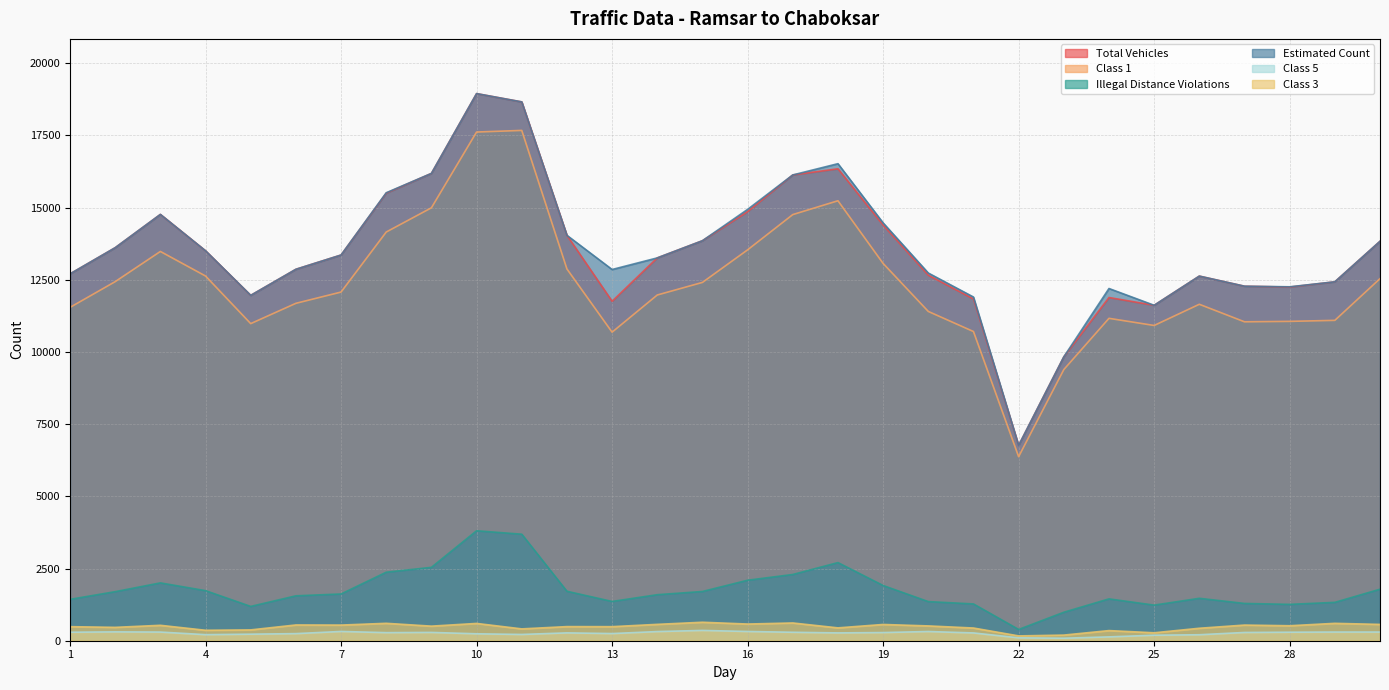

Reading left to right, extract all data points from this chart.

Total Vehicles: 1=12705	2=13612	3=14764	4=13504	5=11961	6=12864	7=13358	8=15500	9=16184	10=18948	11=18661	12=14040	13=11756	14=13258	15=13853	16=14860	17=16131	18=16344	19=14394	20=12659	21=11836	22=6764	23=9831	24=11886	25=11617	26=12628	27=12278	28=12248	29=12430	30=13834
Class 1: 1=11544	2=12436	3=13481	4=12630	5=10982	6=11685	7=12075	8=14154	9=14993	10=17617	11=17673	12=12875	13=10686	14=11973	15=12409	16=13537	17=14758	18=15237	19=13066	20=11404	21=10708	22=6374	23=9390	24=11165	25=10918	26=11652	27=11045	28=11060	29=11095	30=12540
Illegal Distance Violations: 1=1433	2=1699	3=2003	4=1734	5=1188	6=1555	7=1619	8=2373	9=2541	10=3808	11=3689	12=1713	13=1360	14=1594	15=1705	16=2095	17=2294	18=2706	19=1912	20=1355	21=1274	22=390	23=986	24=1449	25=1233	26=1469	27=1291	28=1259	29=1329	30=1784
Estimated Count: 1=12705	2=13612	3=14764	4=13504	5=11961	6=12864	7=13358	8=15514	9=16184	10=18948	11=18661	12=14040	13=12856	14=13258	15=13853	16=14938	17=16131	18=16521	19=14470	20=12734	21=11903	22=6764	23=9831	24=12198	25=11617	26=12628	27=12278	28=12257	29=12430	30=13834
Class 5: 1=294	2=307	3=300	4=210	5=227	6=246	7=321	8=280	9=288	10=240	11=217	12=272	13=248	14=317	15=357	16=320	17=293	18=271	19=283	20=319	21=270	22=101	23=87	24=133	25=191	26=207	27=286	28=295	29=301	30=301
Class 3: 1=487	2=463	3=534	4=362	5=375	6=546	7=542	8=603	9=505	10=599	11=410	12=489	13=487	14=567	15=640	16=578	17=615	18=445	19=563	20=513	21=440	22=167	23=195	24=351	25=275	26=432	27=542	28=519	29=602	30=565